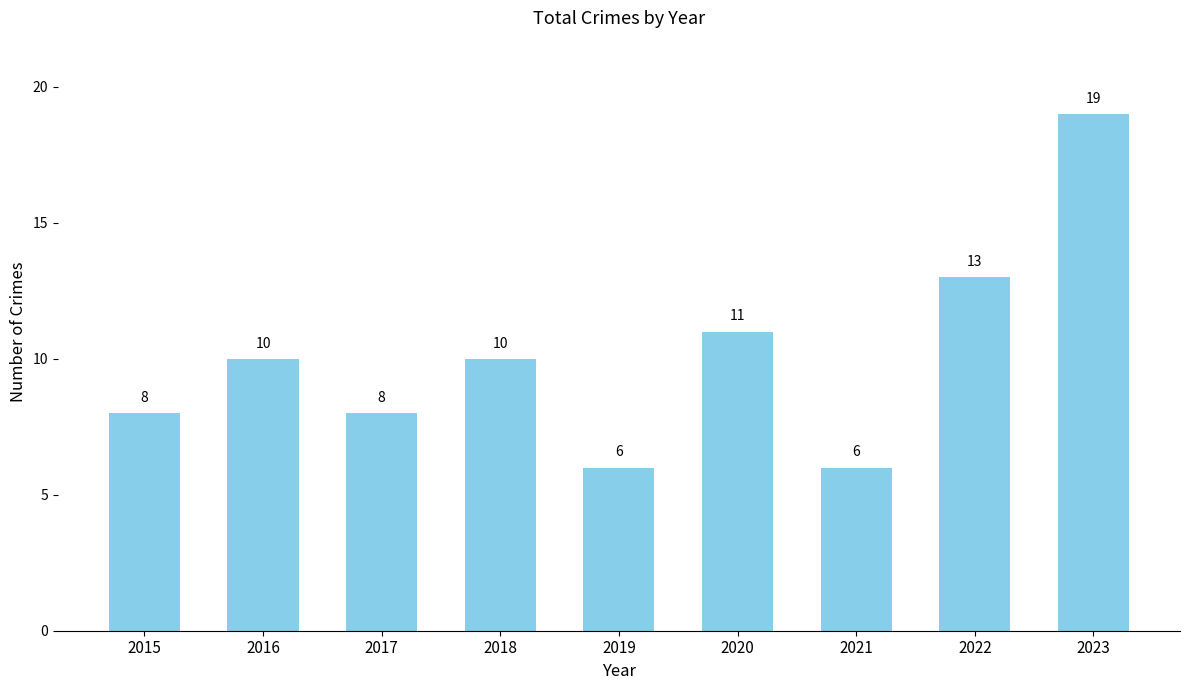

How many data points are less than 10?

4